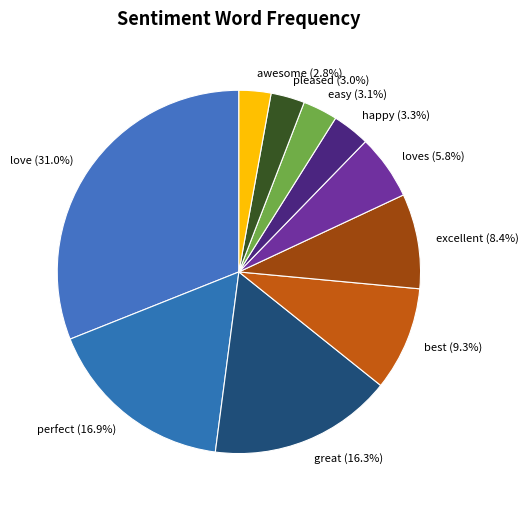

How many segments does this pie chart have?

10